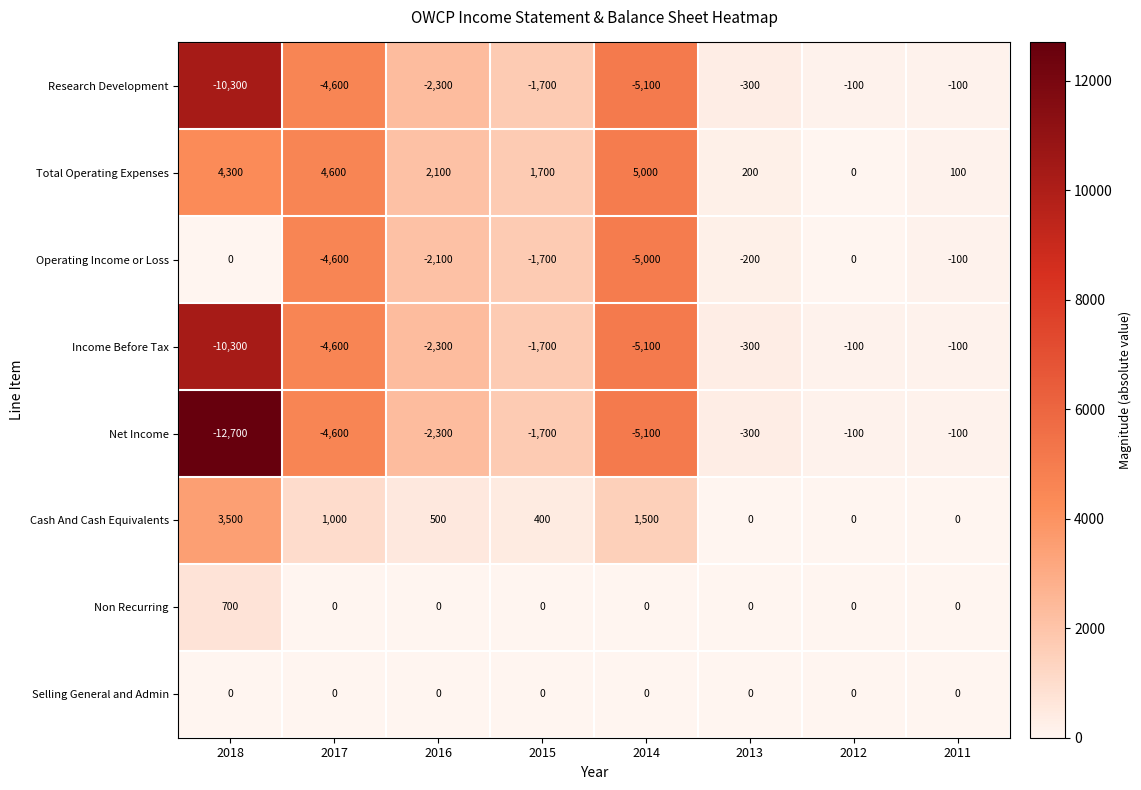

The value of Net Income at 2016 is -2300. True or false?

True